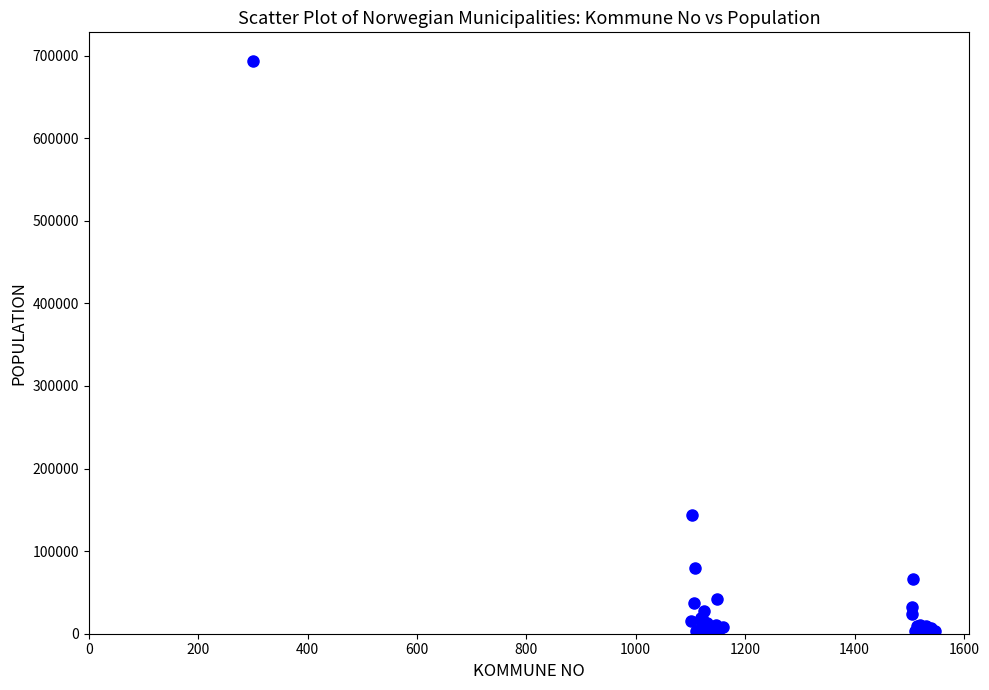

What Y value in the scatter plot is closest to 346846?

143574